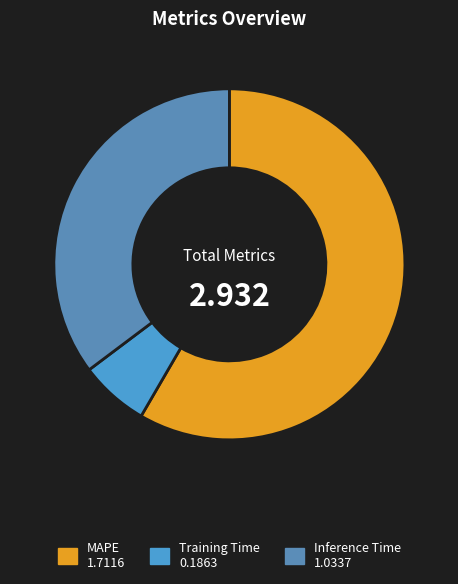

To the nearest percent, what portion does MAPE represent?

58%